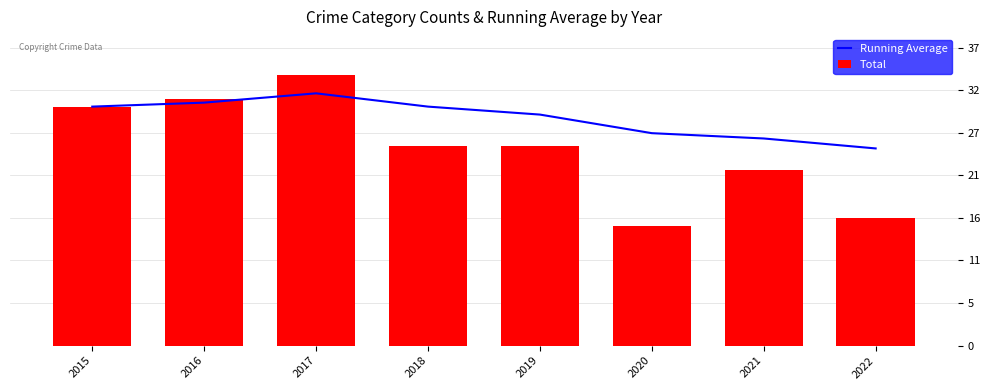

How many groups of bars are there?

8